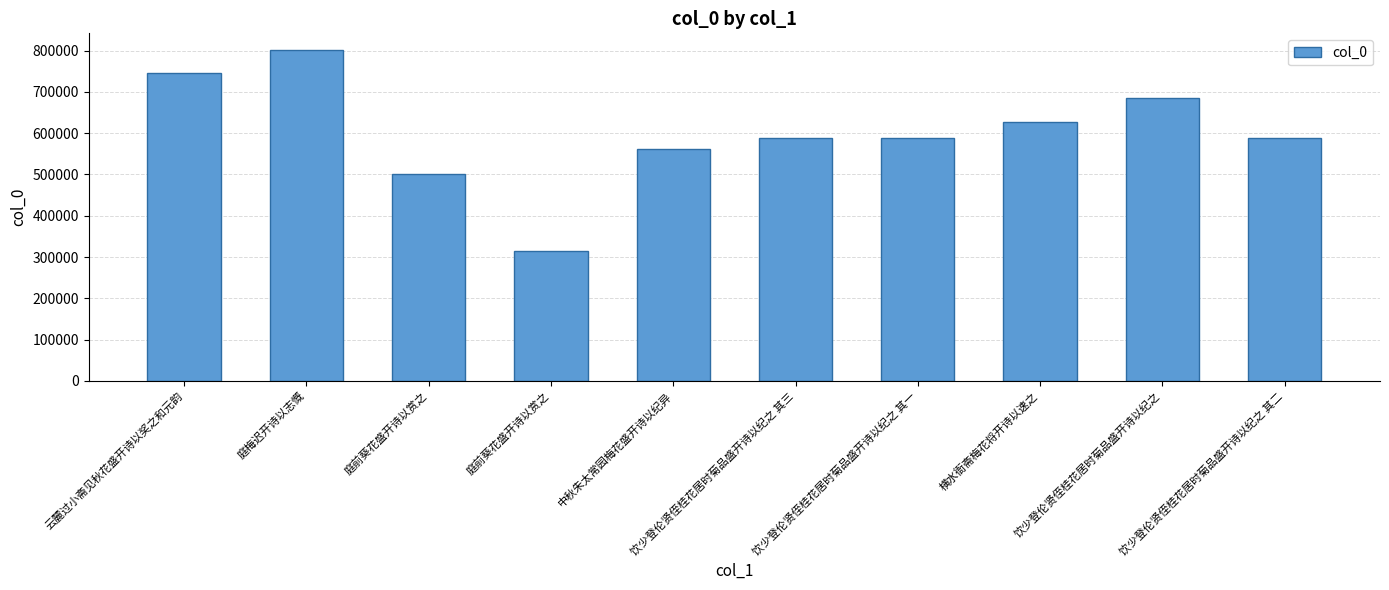

Are the bars grouped side by side (vs. stacked)?

No